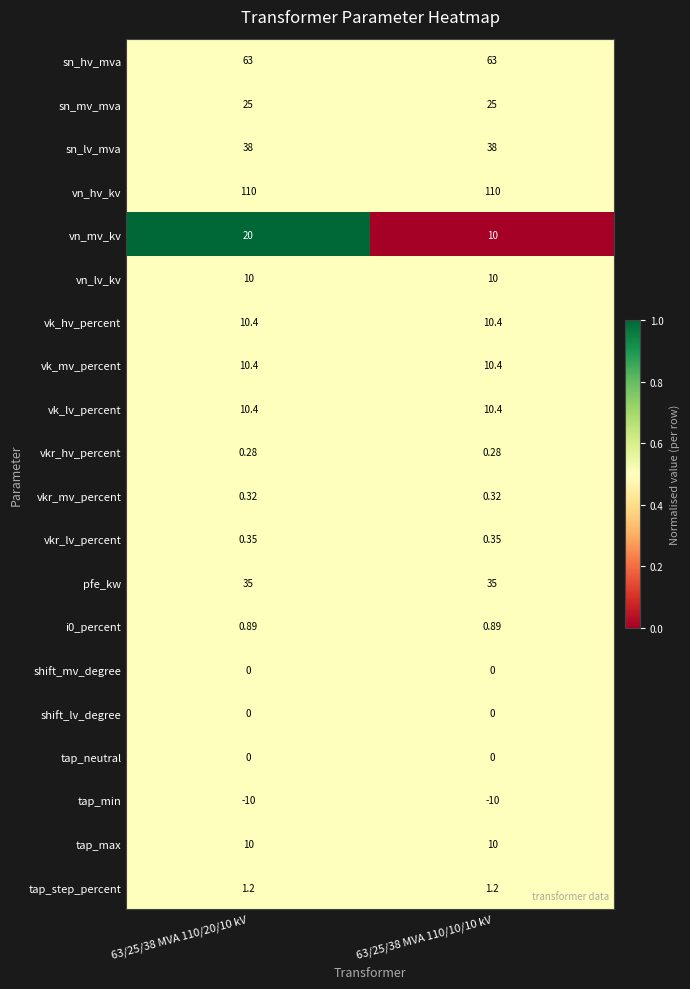

At how many categories does at least one series exceed 0?

2